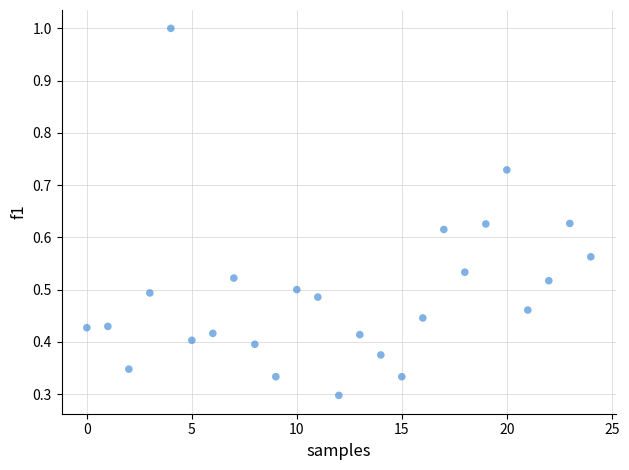

How many points are shown in the scatter plot?

25